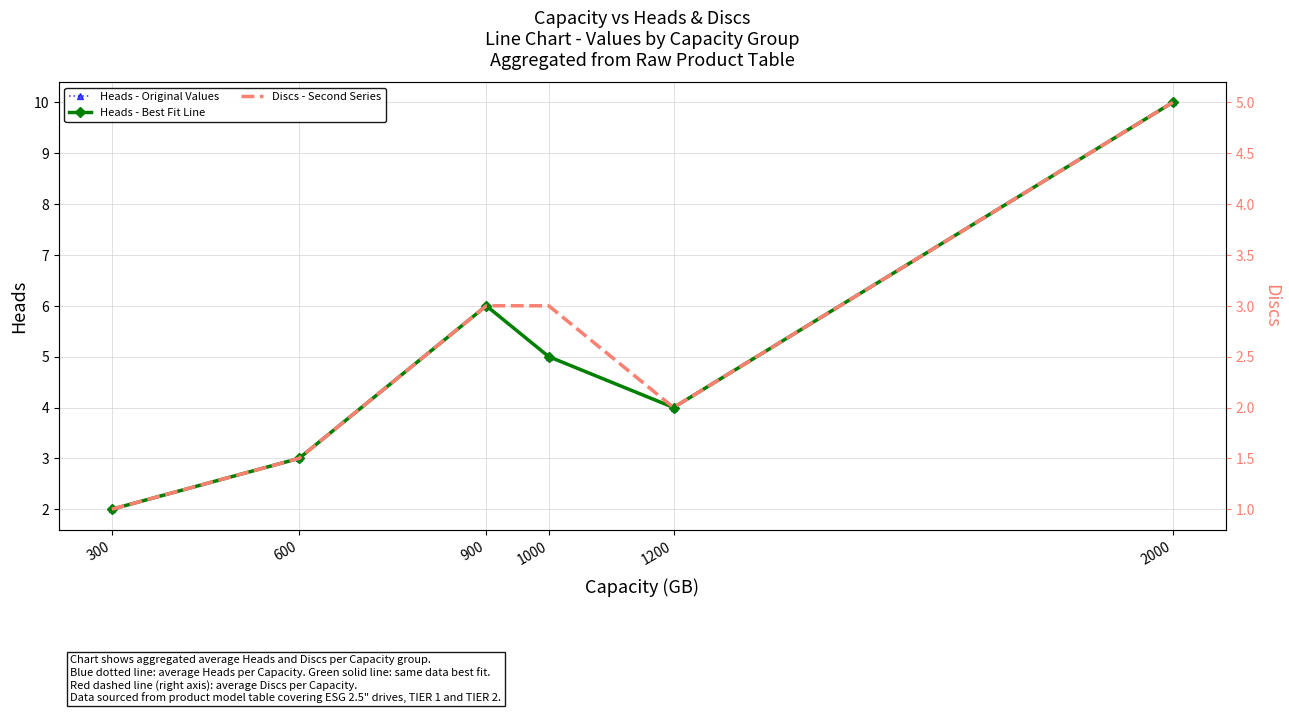

What is the approximate value of Discs - Second Series at 1200?

2.0